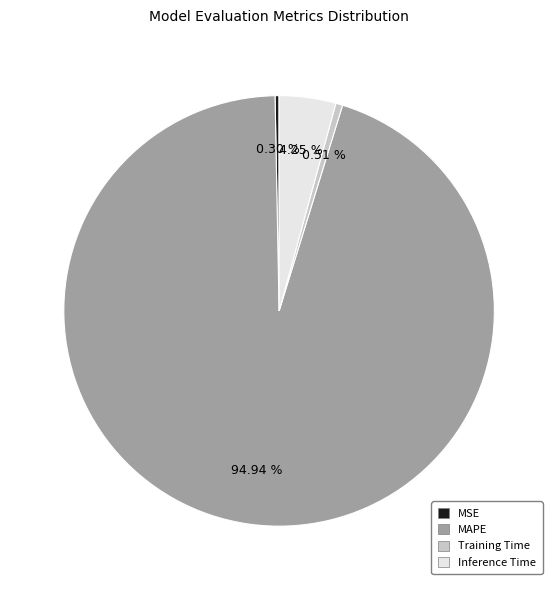

Is MAPE the majority of the pie?

Yes